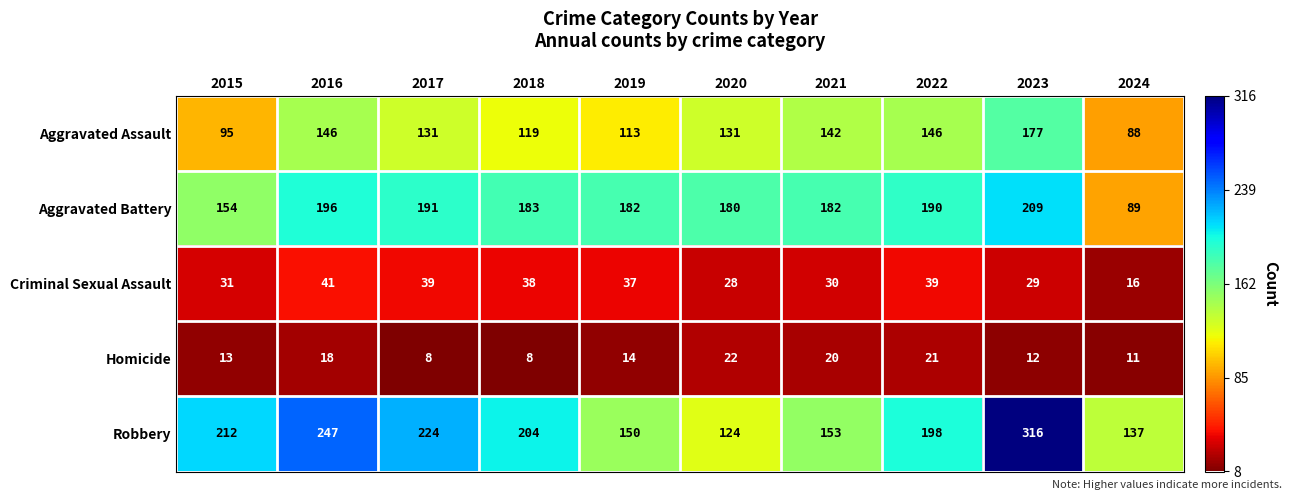

What is the difference between the highest and lowest values at 2019?

168